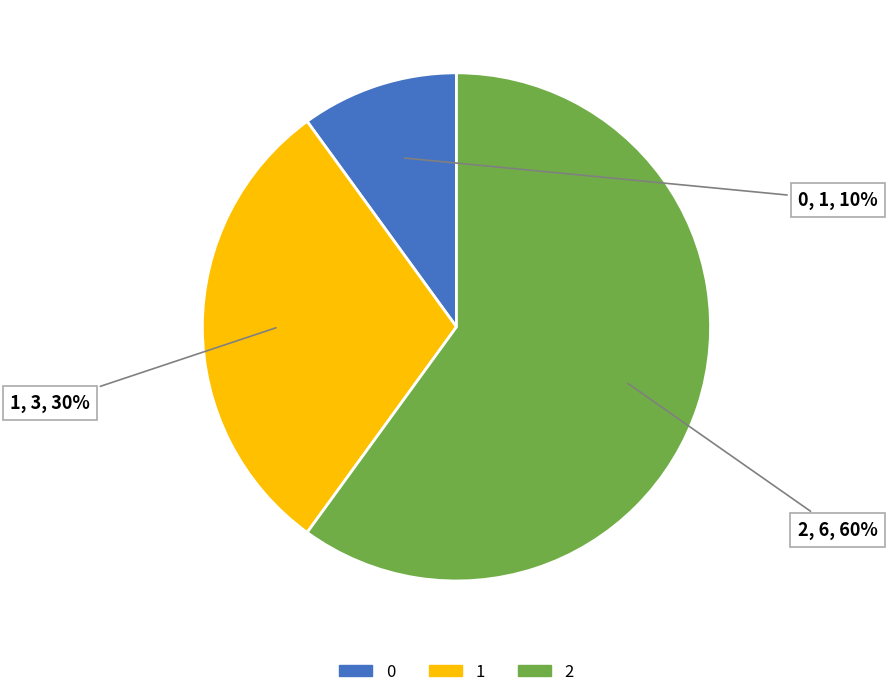

Approximately how many times larger is the value at 0 compared to 1?

0.3